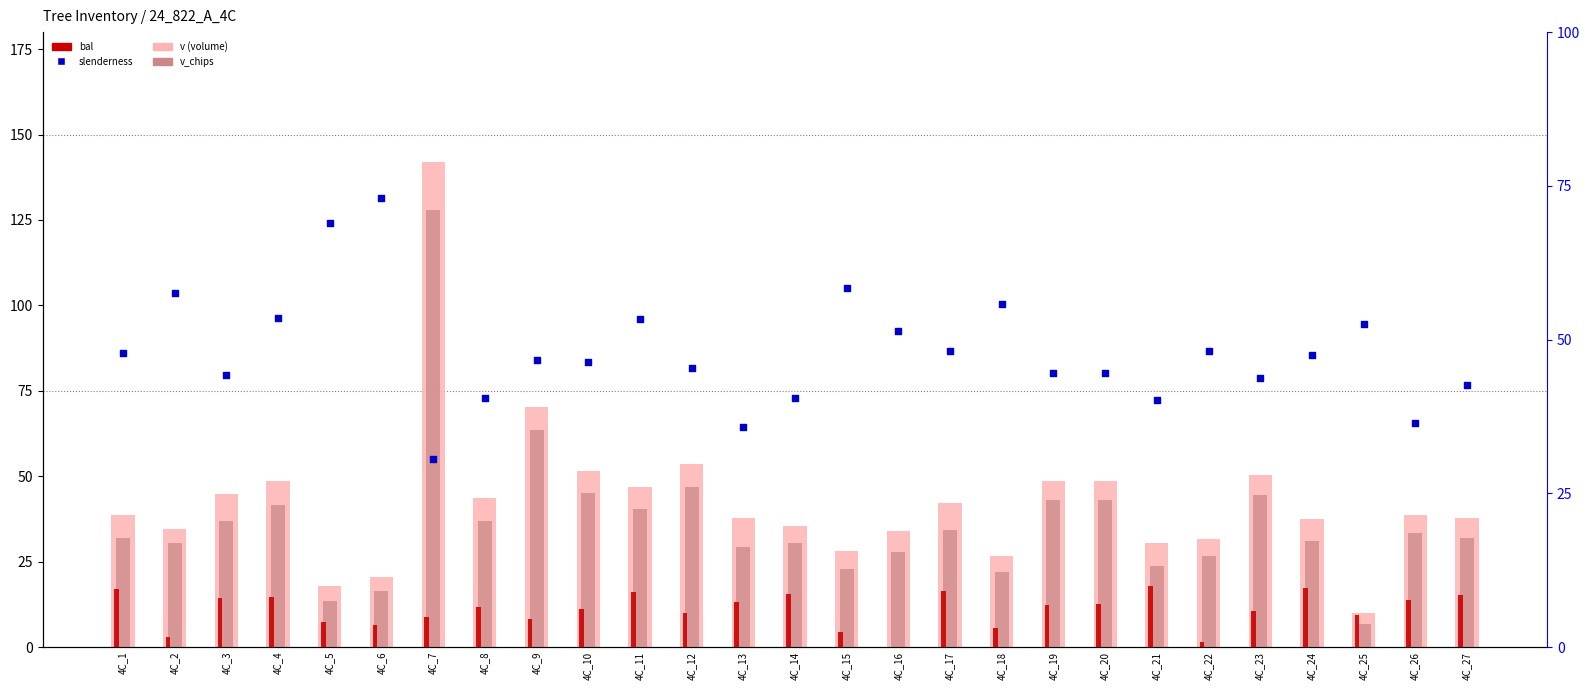

Which series reaches the minimum Y coordinate?

bal